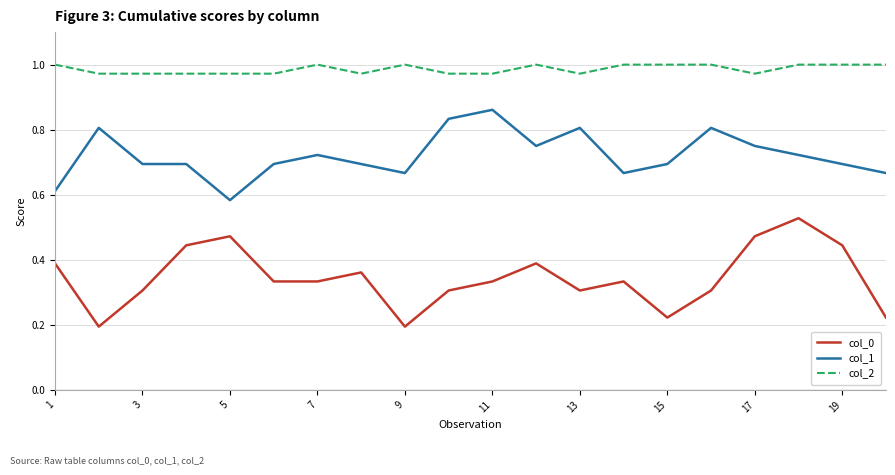

Which series has the largest total across all categories?

col_2